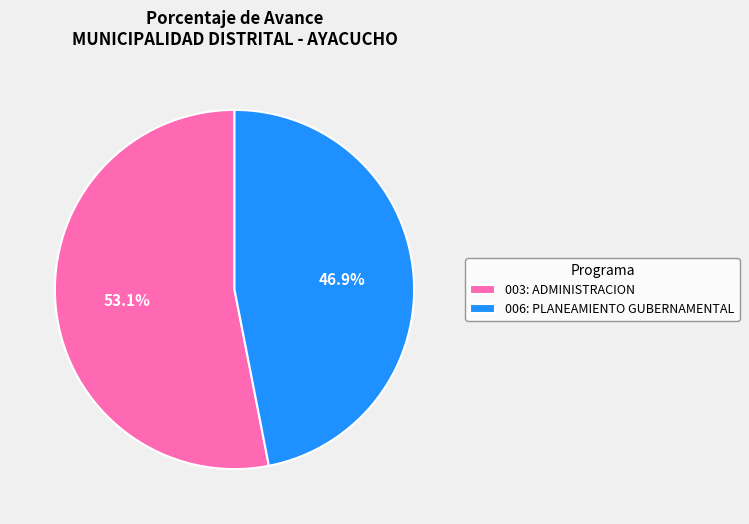

How many slices are in this pie chart?

2